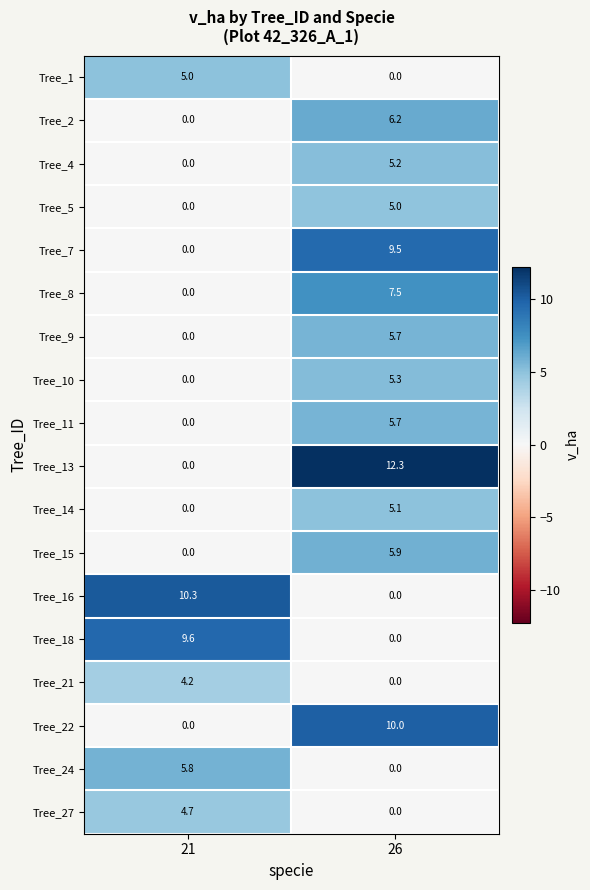

Read the Tree_9 value at 26.

5.7